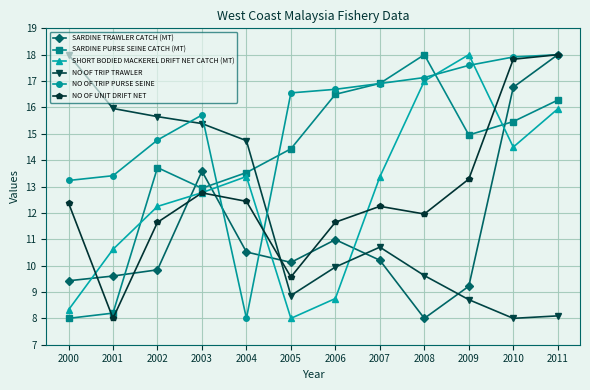

At which category does NO OF UNIT DRIFT NET reach its first local peak?

2003